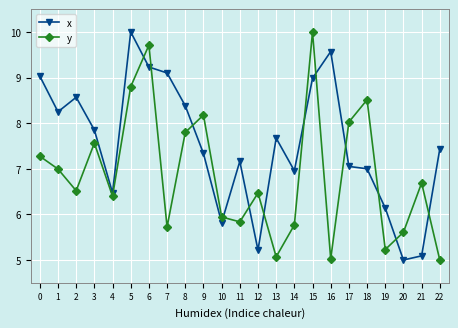

The x series shows 7.9 at 3. True or false?

True